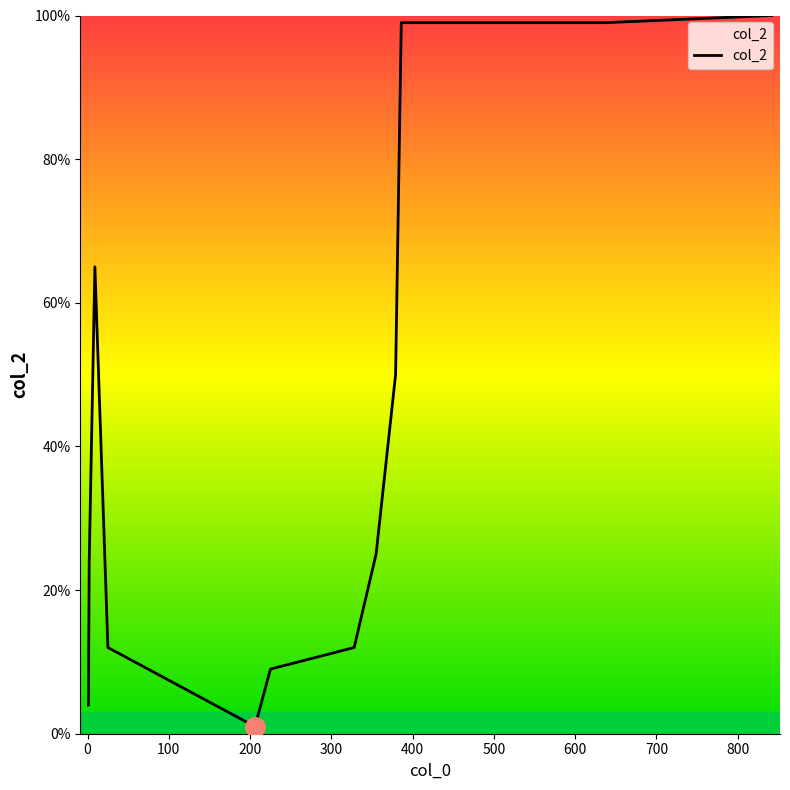

What is the sum of all values?

500